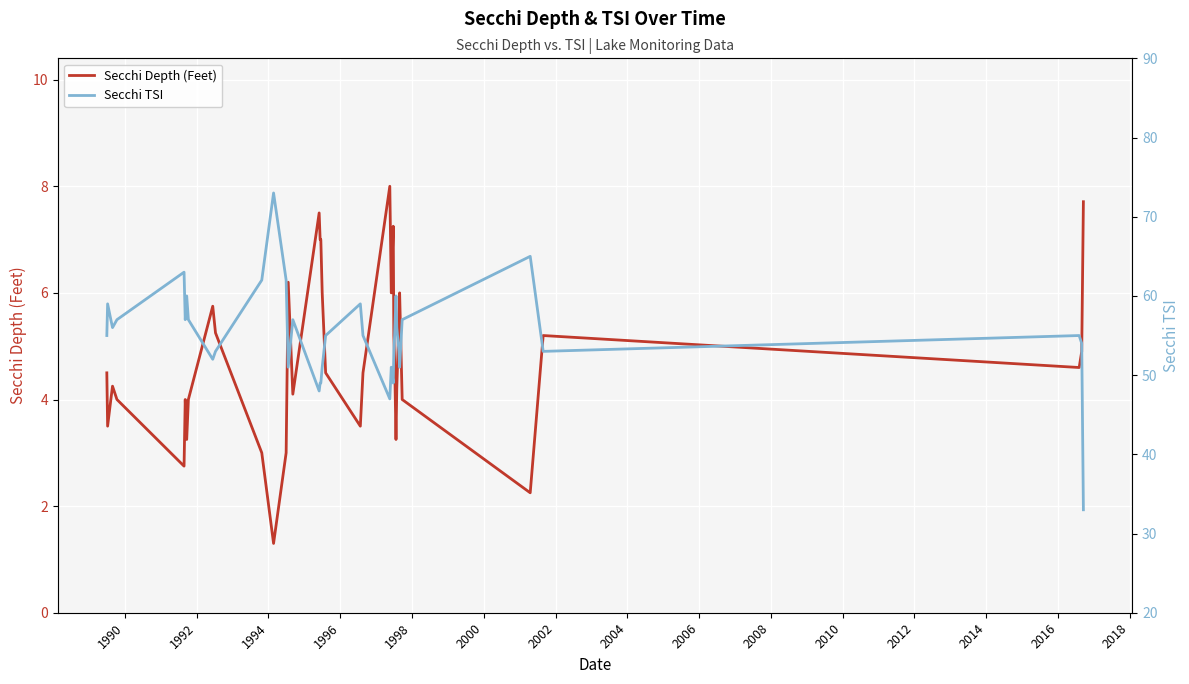

Reading left to right, transcribe all the data shown in this chart.

Secchi Depth (Feet): 4.5	3.5	4.0	4.2	4.0	2.8	4.0	3.2	4.0	5.8	5.2	3.0	1.3	3.0	6.2	4.1	7.5	7.0	7.0	6.0	4.5	3.5	4.5	8.0	6.0	7.2	5.2	4.8	3.2	4.2	5.5	6.0	4.0	2.2	5.2	4.6	4.9	7.7
Secchi TSI: 55.0	59.0	57.0	56.0	57.0	63.0	57.0	60.0	57.0	52.0	53.0	62.0	73.0	62.0	51.0	57.0	48.0	49.0	49.0	51.0	55.0	59.0	55.0	47.0	51.0	49.0	53.0	55.0	60.0	56.0	53.0	51.0	57.0	65.0	53.0	55.0	54.0	33.0